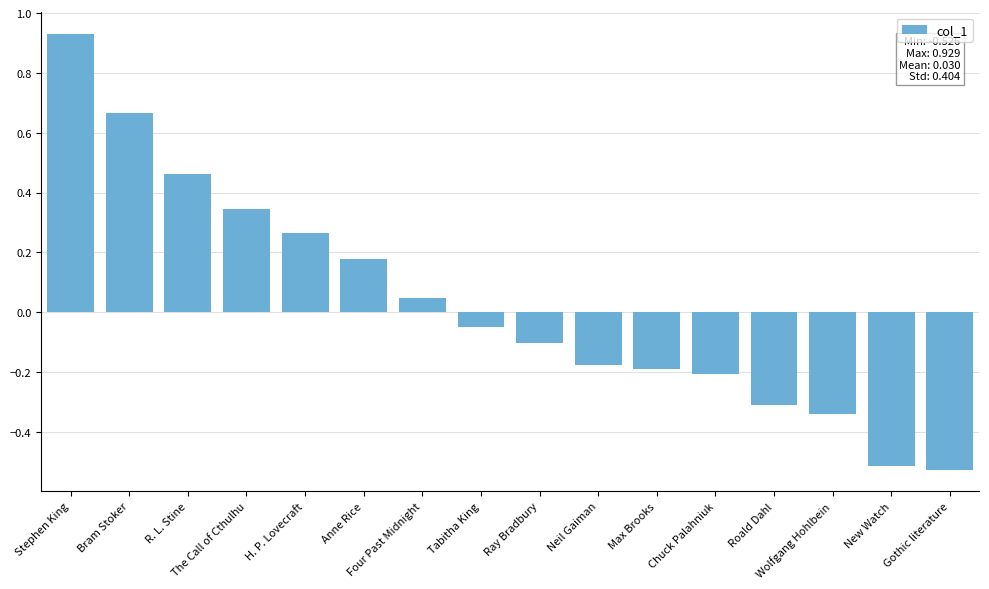

What is the sum of the values at New Watch and Chuck Palahniuk?

-0.7